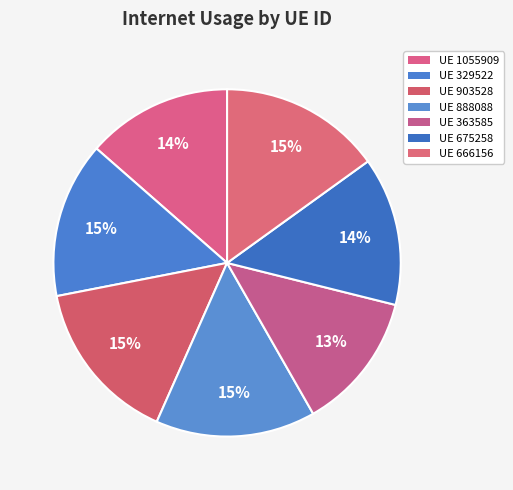

Count the number of slices in the pie.

7